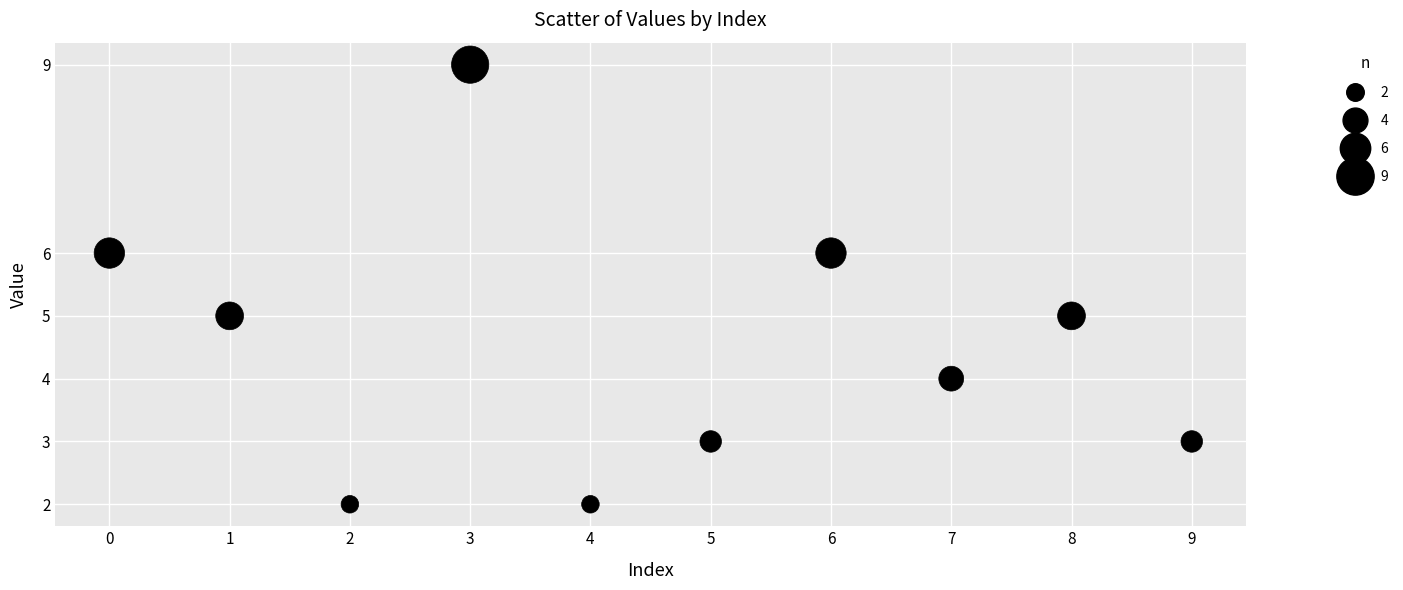

What is the range of Y values (max minus min)?

7